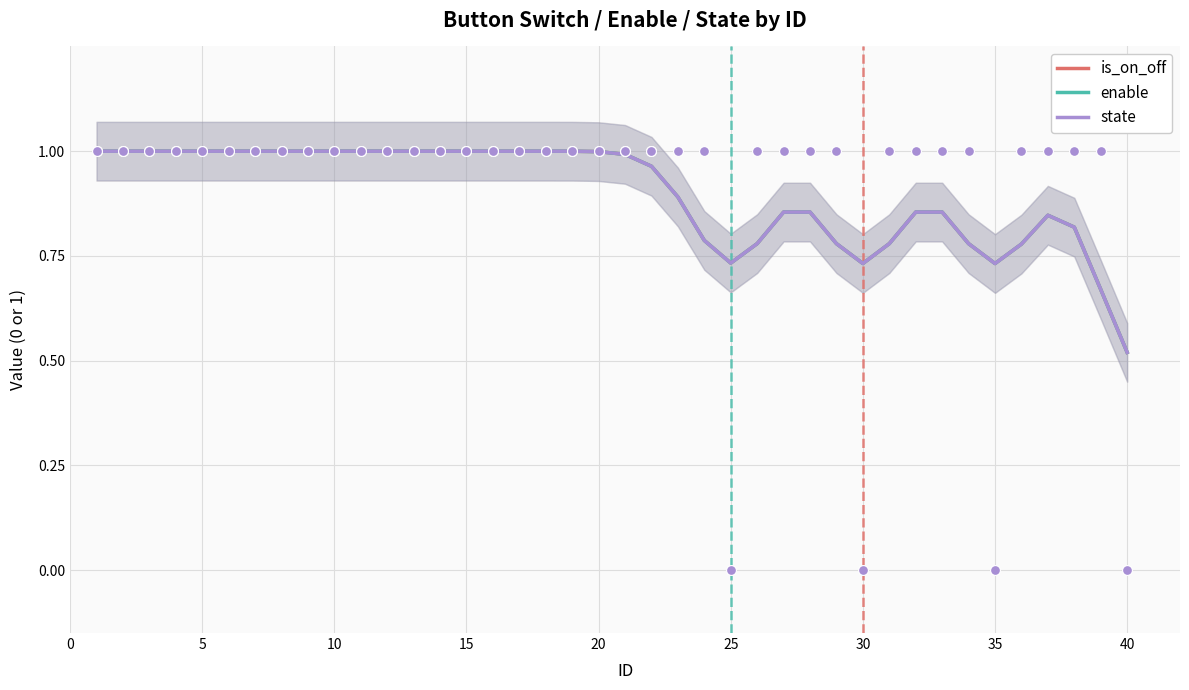

What are all the series names shown in the legend?

is_on_off, enable, state